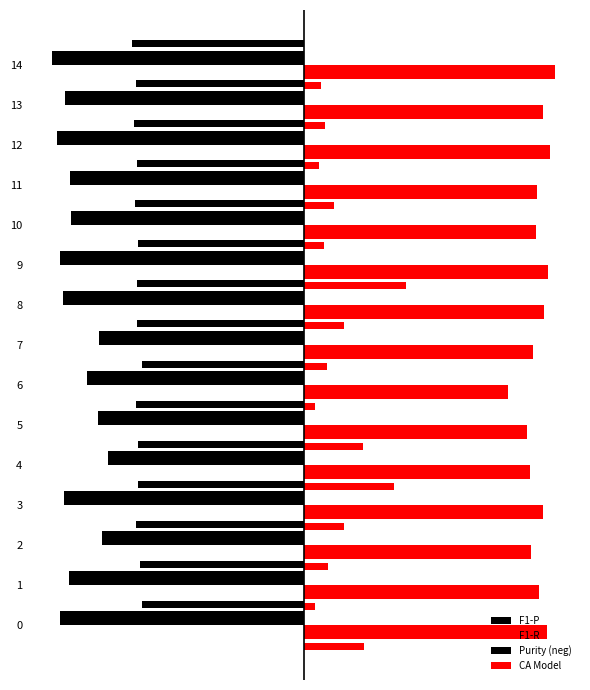

What are all the series names shown in the legend?

F1-P, F1-R, Purity (neg), CA Model